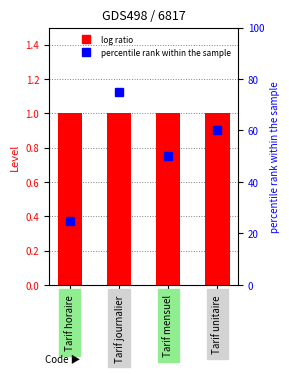

Where is Level nearest to the value 1?

Tarif horaire